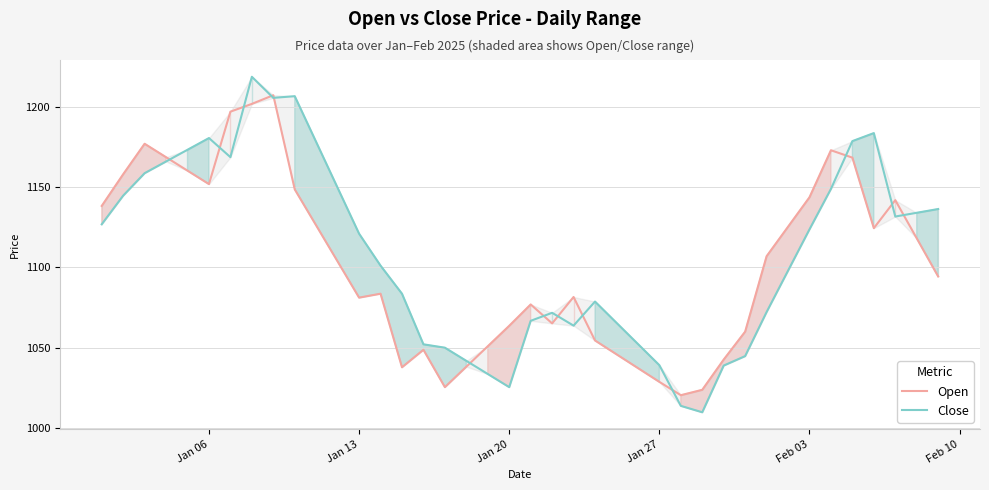

How many interior local peaks does the Close series have?

6